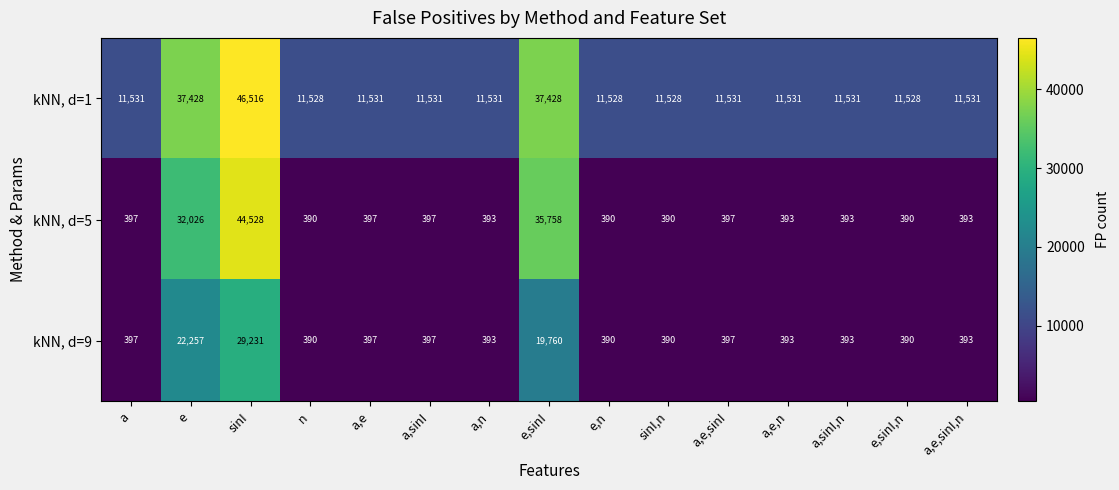

What is the sum of the kNN, d=1 values at a,n and a?

23062